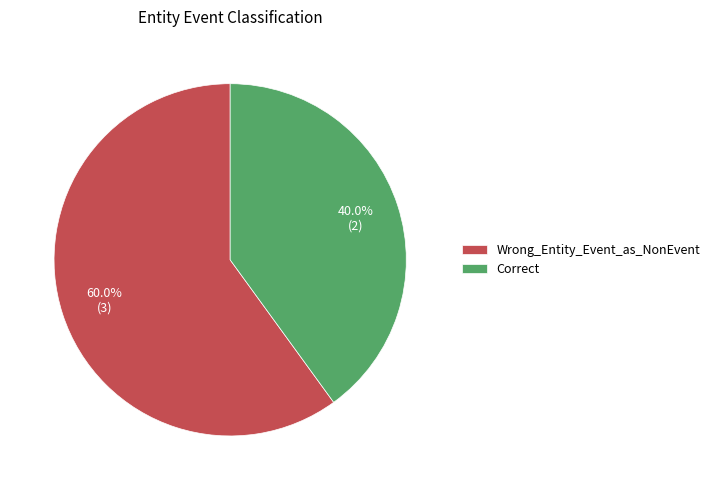

Which category accounts for the majority?

Wrong_Entity_Event_as_NonEvent